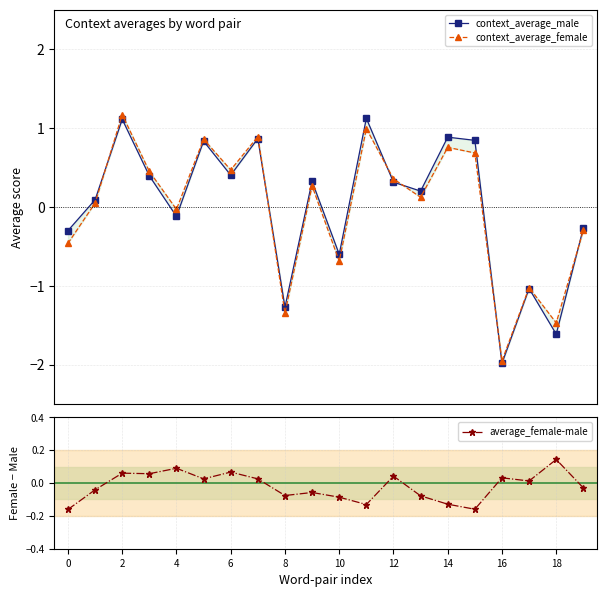

Which category has the highest value in the average_female-male series?

18